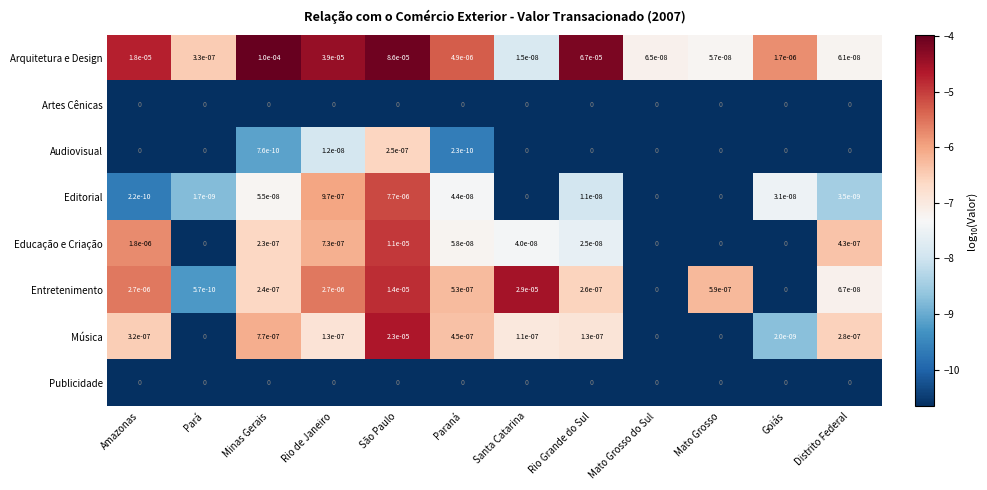

True or false: Educação e Criação has a value of 0.0 at Rio de Janeiro.

True